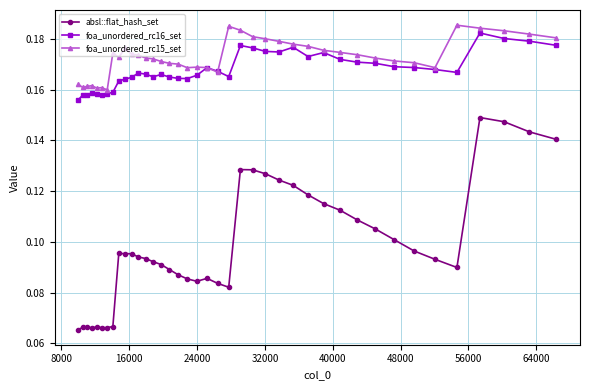

At how many categories does at least one series exceed 0?

40